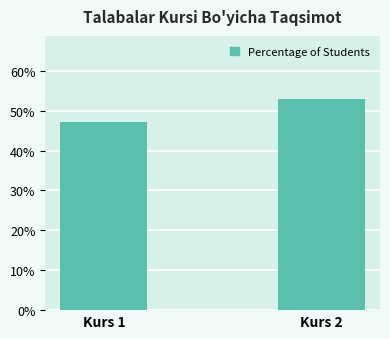

Reading left to right, list all the values displayed in this chart.

47.1	52.9